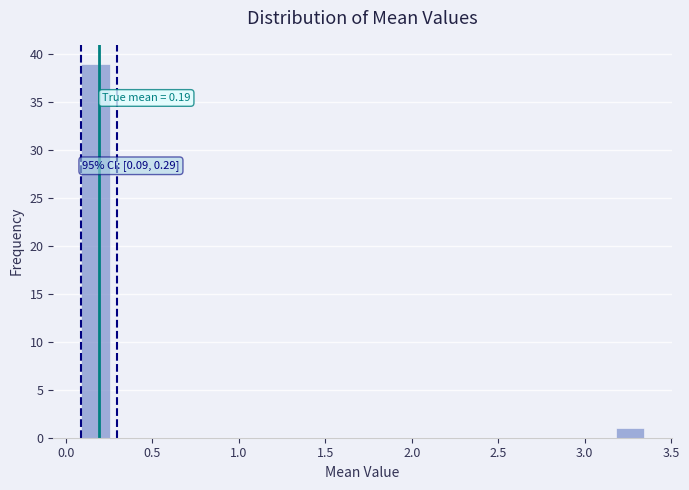

Read against the x-axis, roughly where is the centre of the tallest bar?

0.15